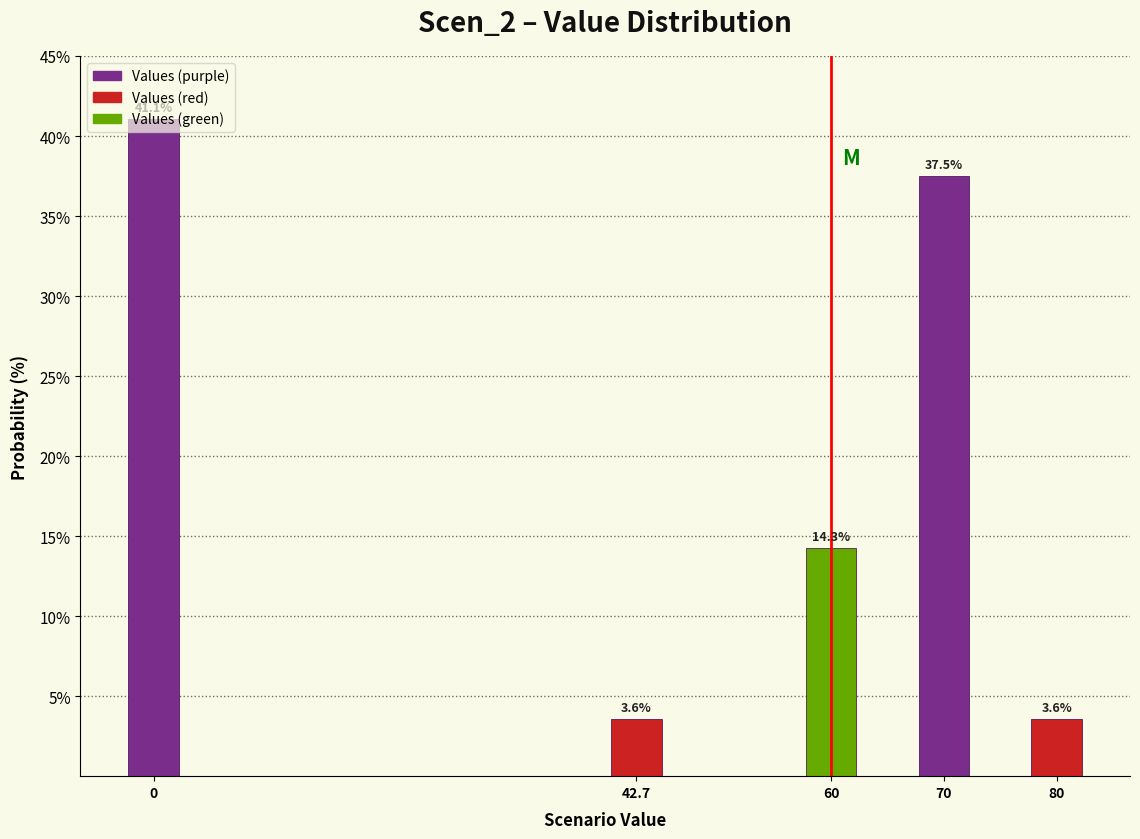

What is the value of the 4th bar from the left?

37.5